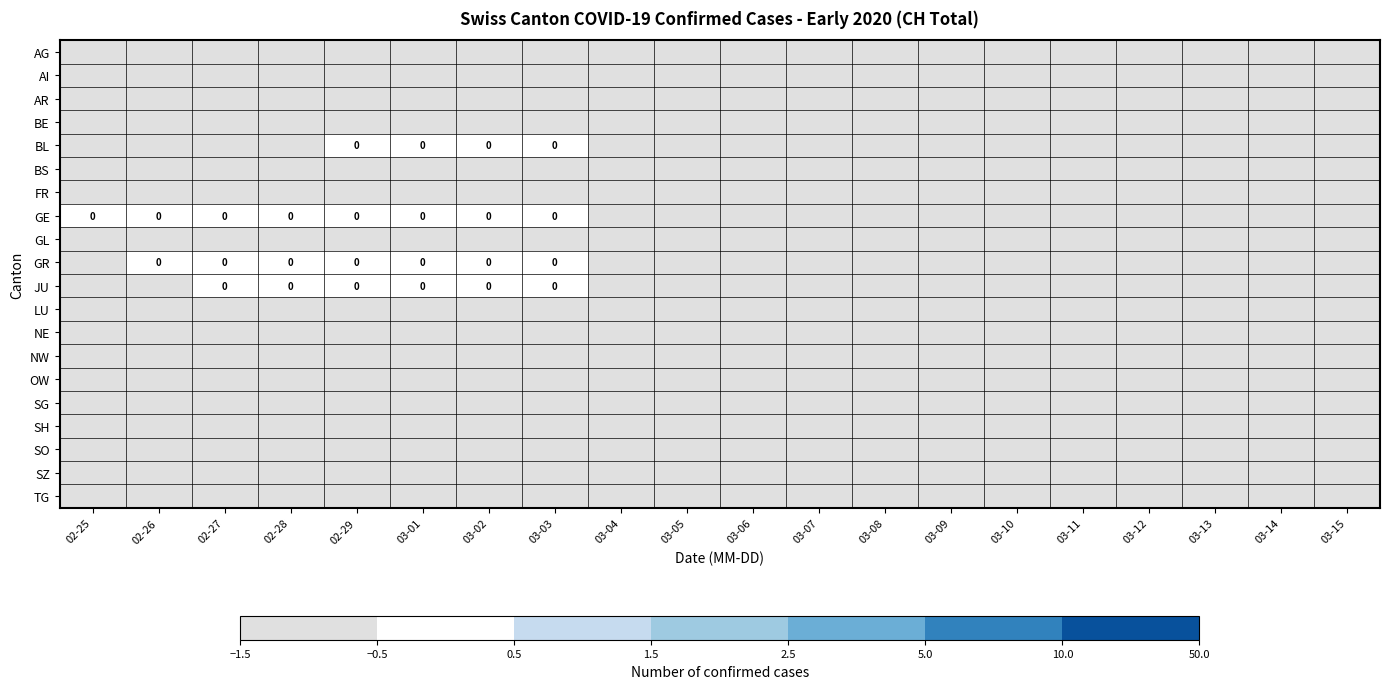

The AR series shows -1 at 03-01. True or false?

True